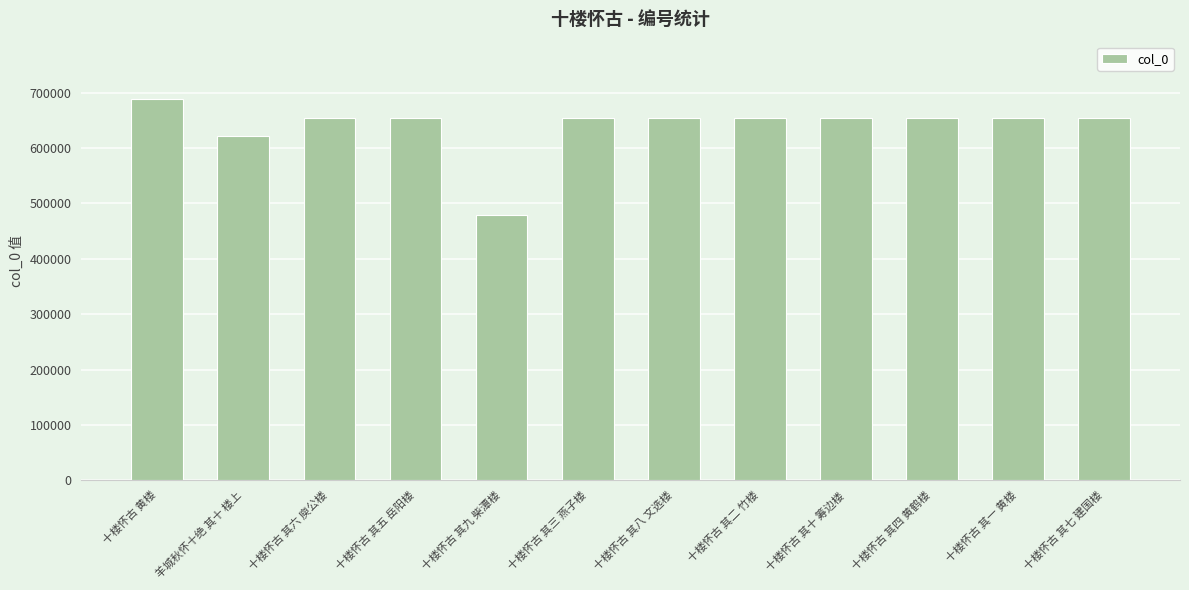

Where is the data nearest to the value 584423?

羊城秋怀十绝 其十 楼上